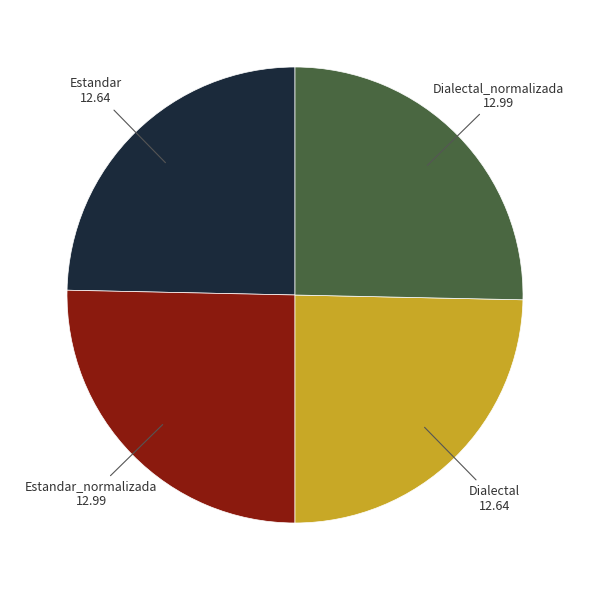

Is there any slice that represents more than half of the pie?

No